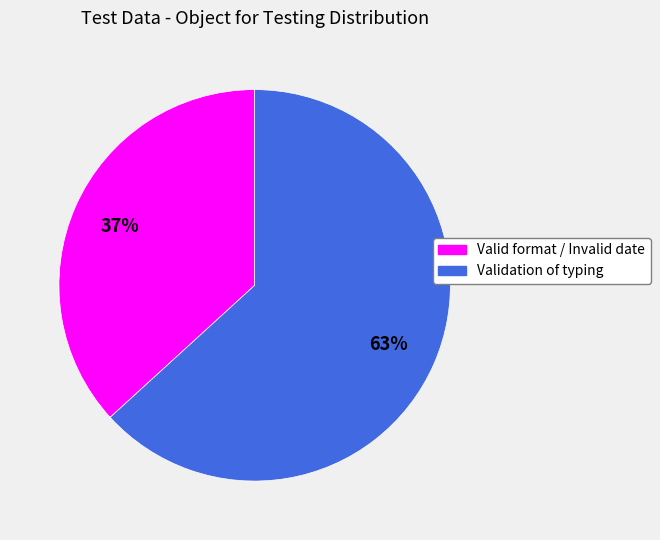

What is the ratio of the value at Validation of typing to the value at Valid format / Invalid date?

1.7